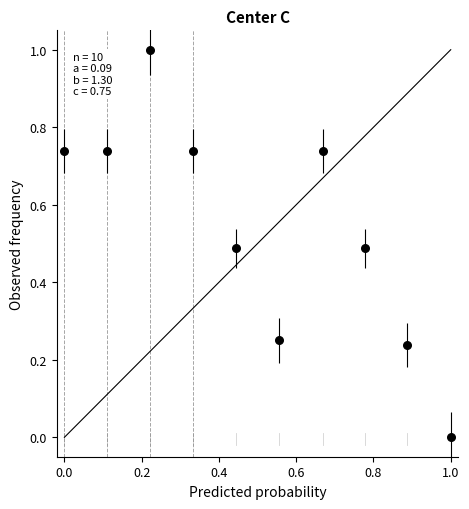

What is the range of X values (max minus min)?

1.0